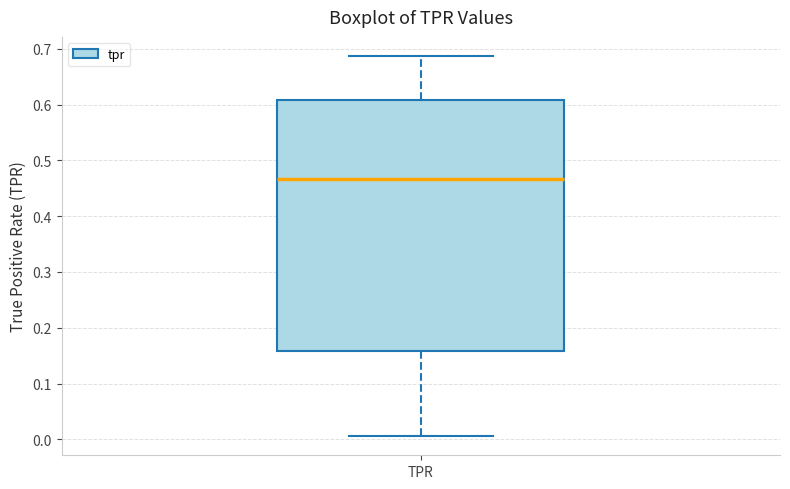

Transcribe this box plot: give where the median line is, the range the box spans, and where the two whiskers end, as read against the y-axis. The values are not printed on the chart, so give them approximately, as read against the axis.

median 0.47, box 0.16 to 0.61, whiskers 0.01 to 0.69